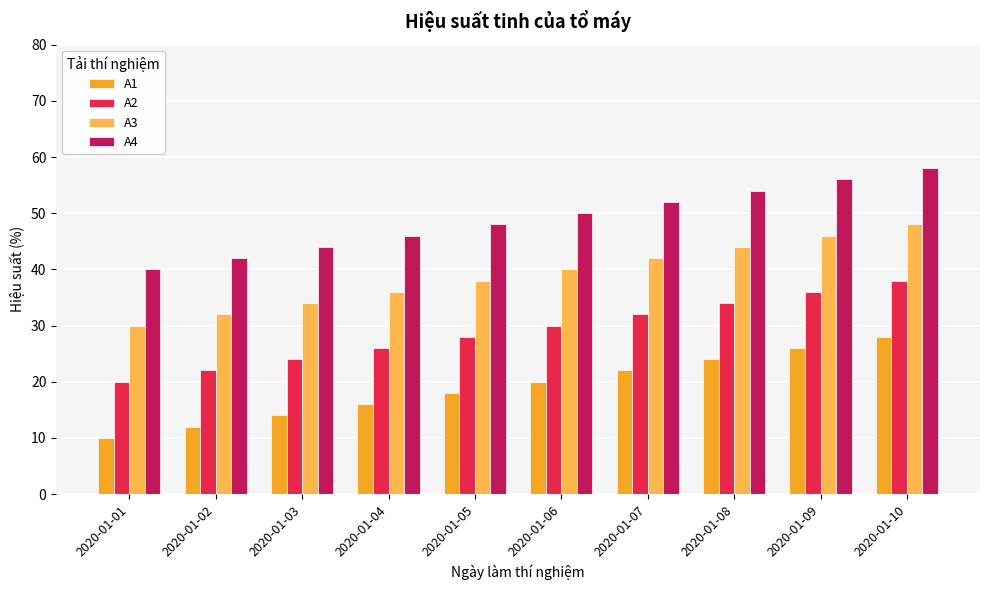

Which series has the largest total across all categories?

A4